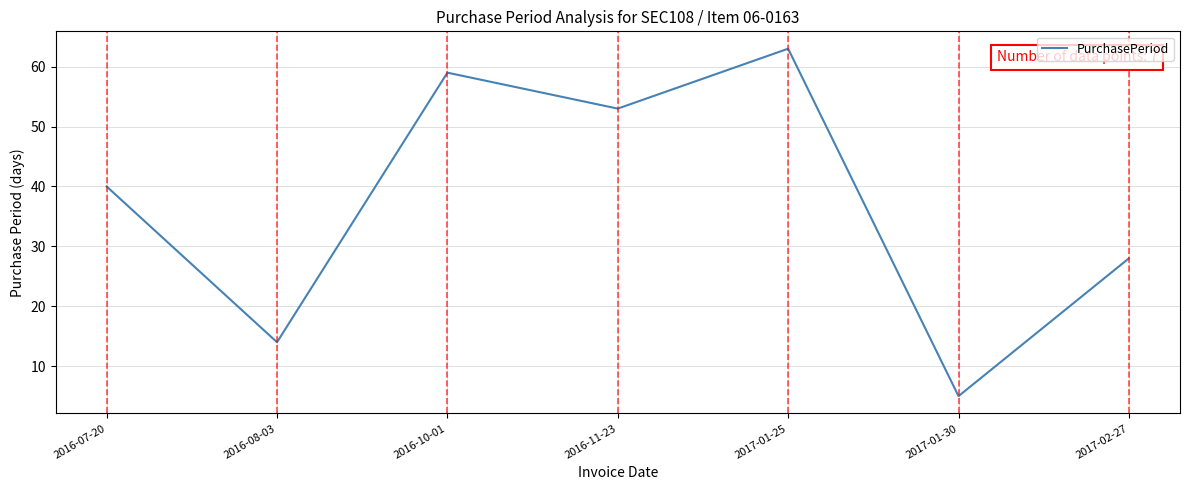

What is the difference between the maximum and minimum values?

58